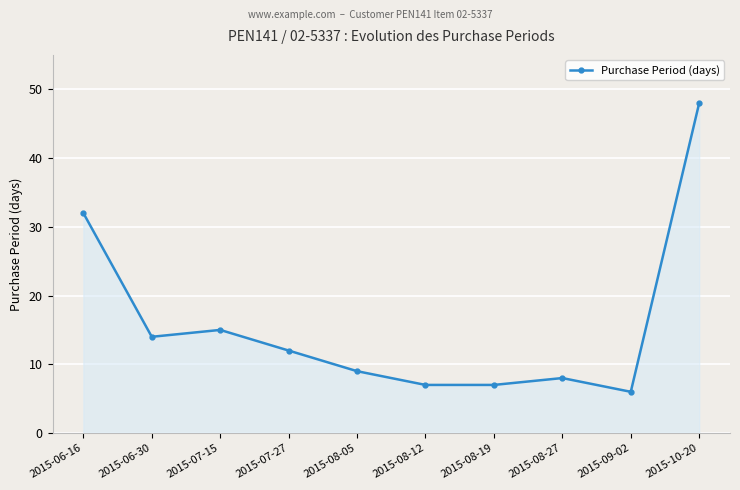

What is the approximate value at 2015-08-12, to the nearest 5?

5